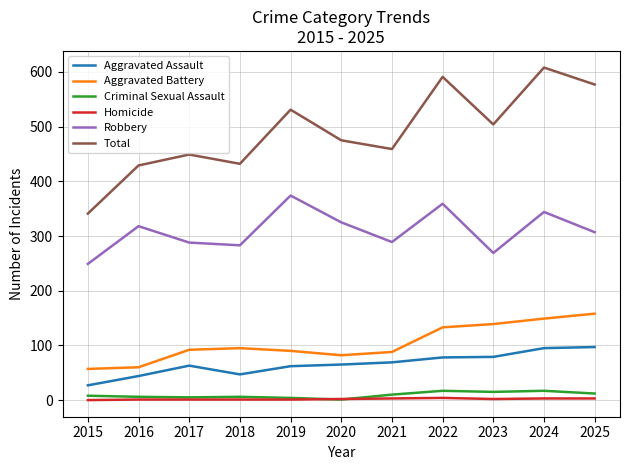

What is the highest value of the Total series?

608